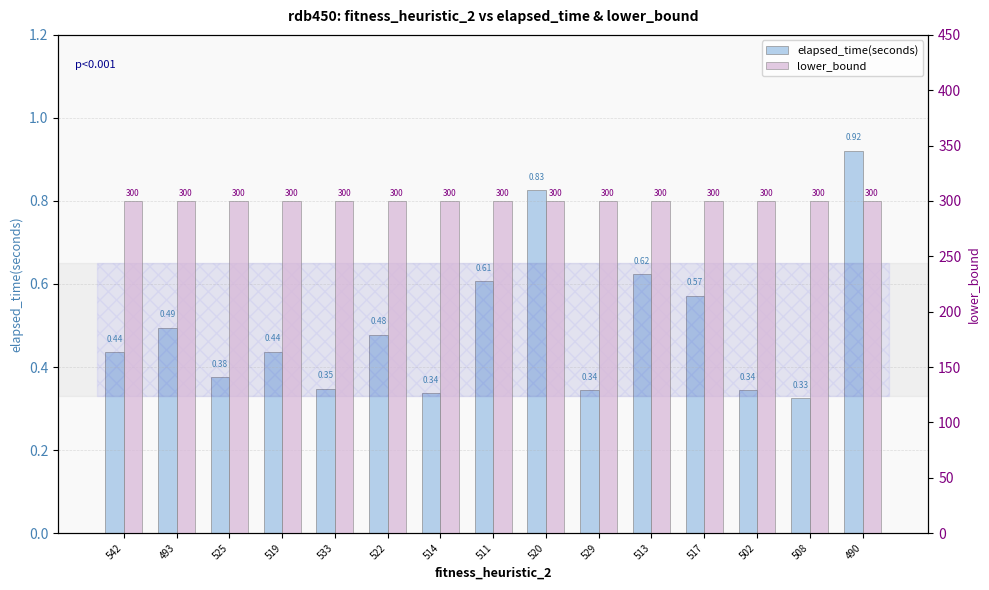

What is the average value of the elapsed_time(seconds) series?

0.5